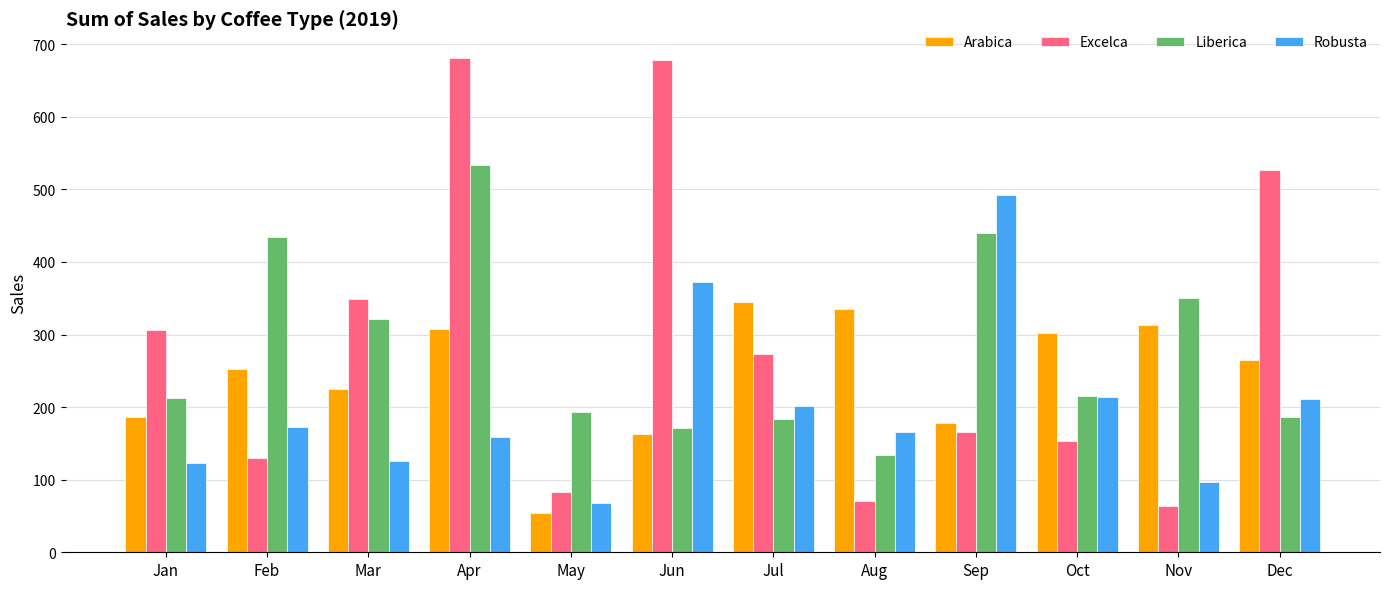

The value of Arabica at Aug is 95.9. True or false?

False